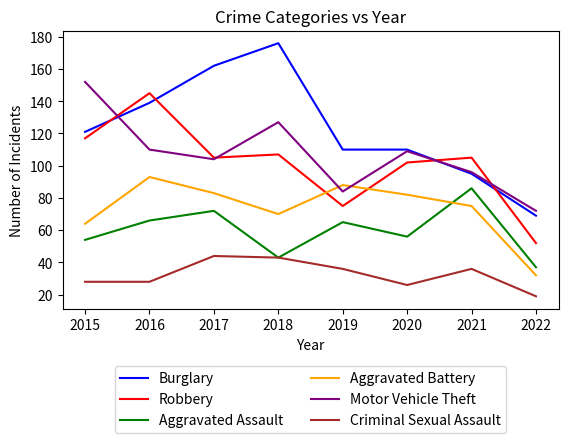

Reading right to left, transcribe all the data shown in this chart.

Burglary: 69	95	110	110	176	162	139	121
Robbery: 52	105	102	75	107	105	145	117
Aggravated Assault: 37	86	56	65	43	72	66	54
Aggravated Battery: 32	75	82	88	70	83	93	64
Motor Vehicle Theft: 72	96	109	84	127	104	110	152
Criminal Sexual Assault: 19	36	26	36	43	44	28	28